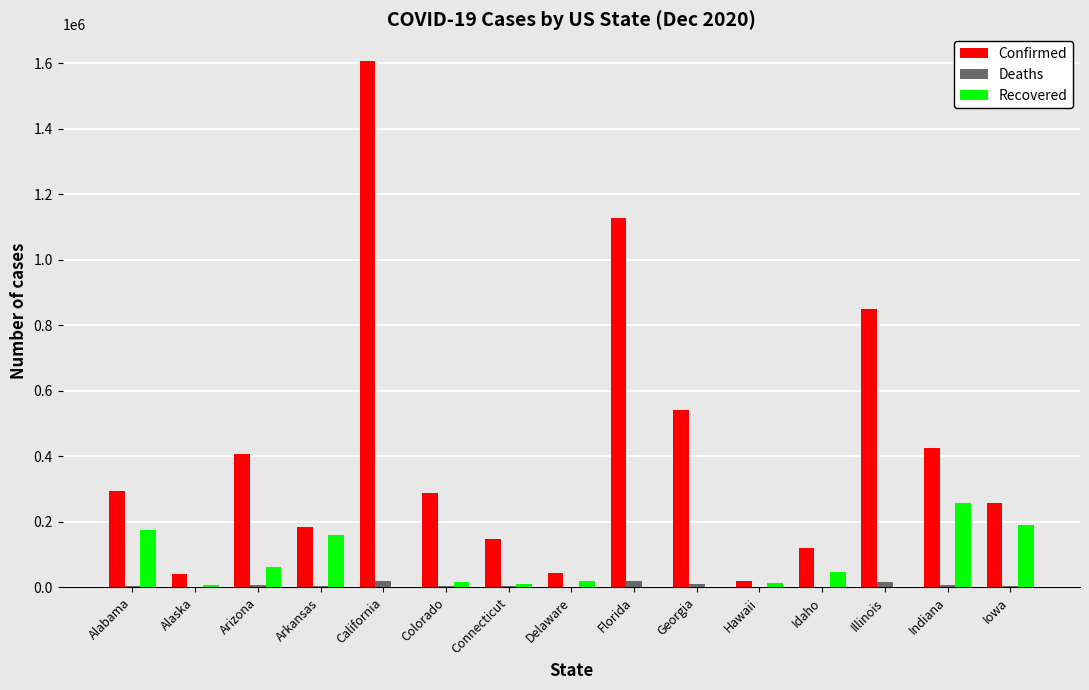

The Confirmed series shows 1125931 at Florida. True or false?

True